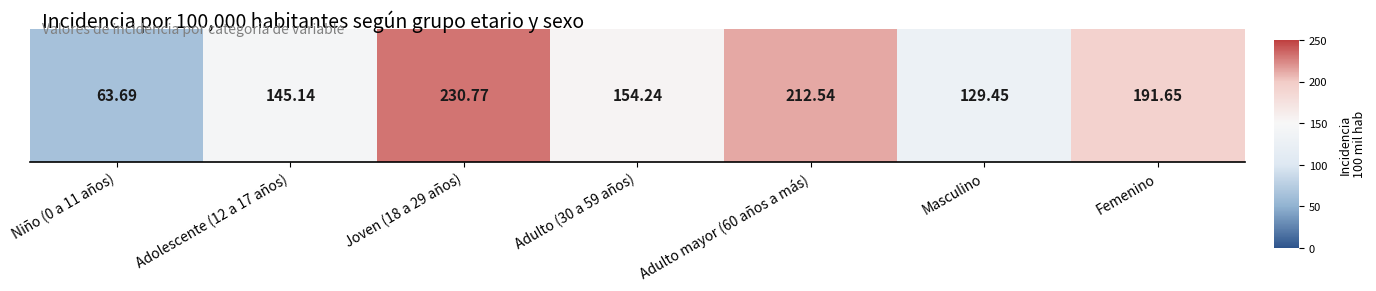

The value at Adulto (30 a 59 años) is 154.2. True or false?

True